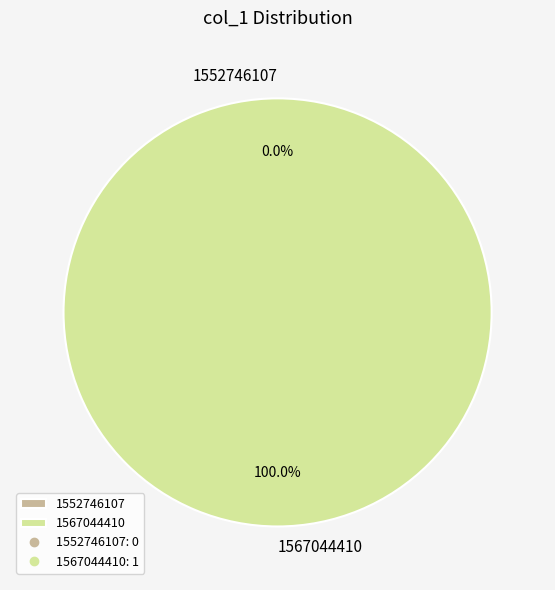

Is there a majority slice in this chart?

Yes